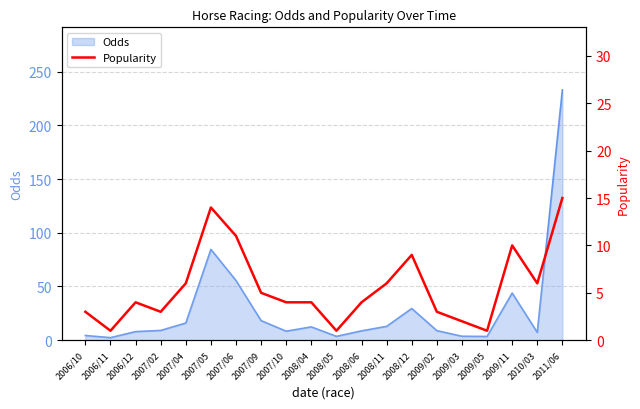

At which label is the value closest to 8?

2008/12